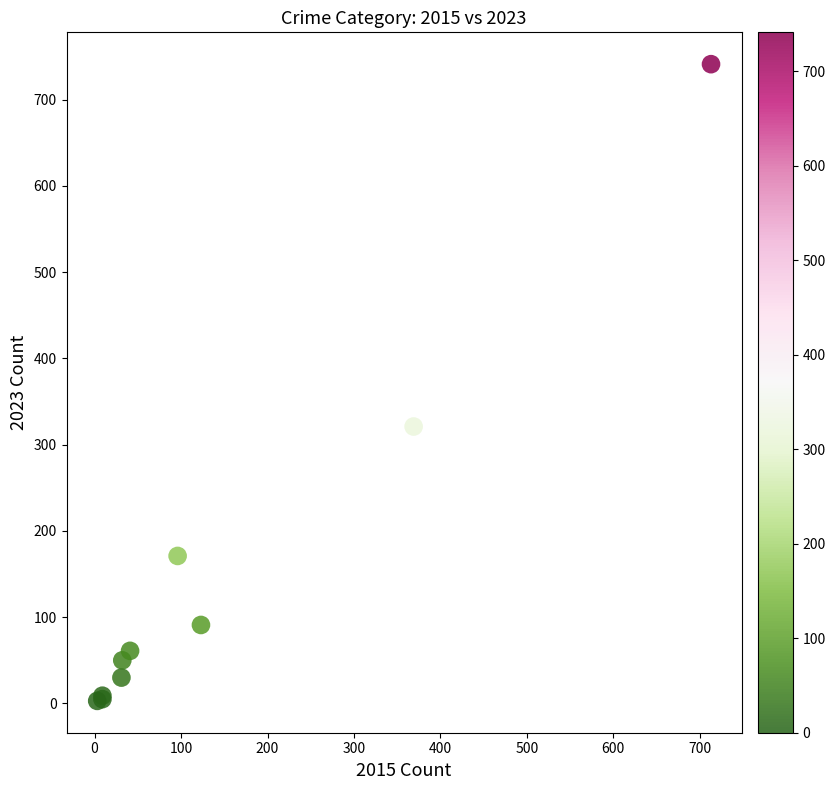

What Y value in the scatter plot is closest to 372?

321